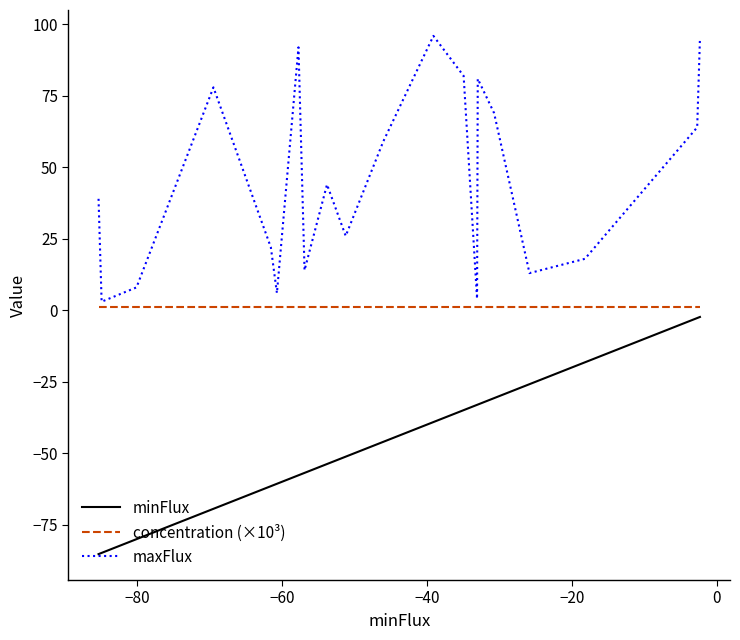

Rank the series by their maximum value, from lowest to highest.

minFlux, concentration (×10³), maxFlux